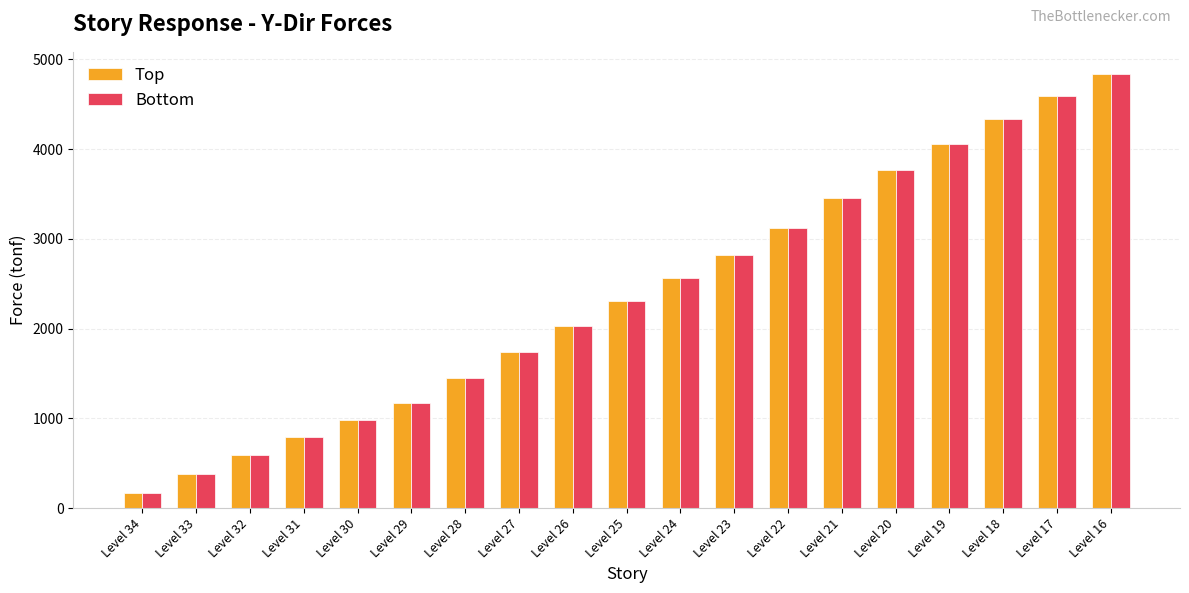

At which category is the sum across all series the highest?

Level 16